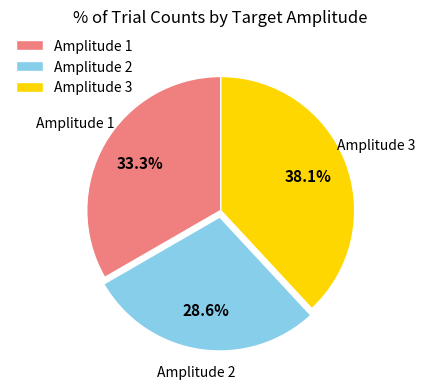

How many slices are in this pie chart?

3